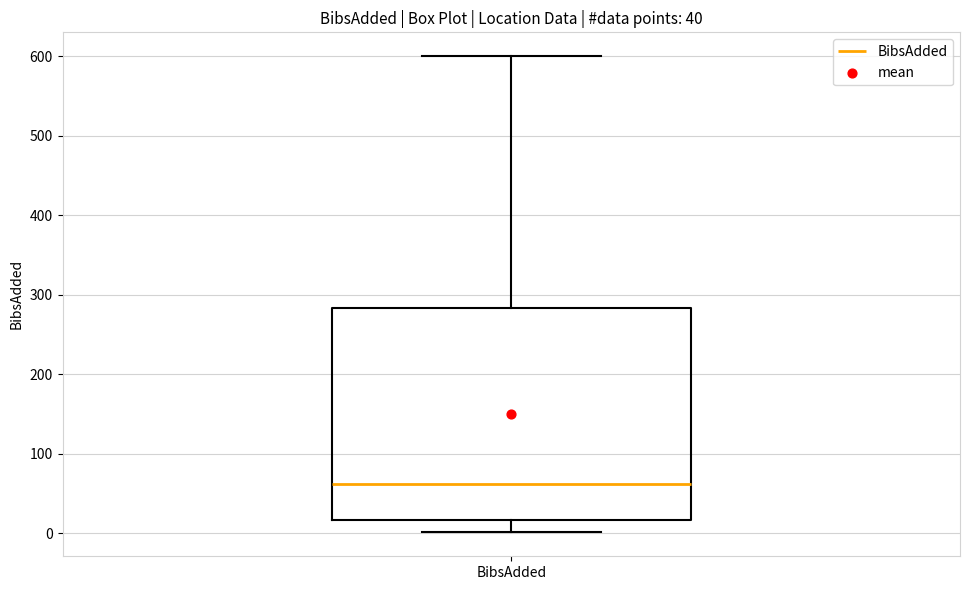

Read this box plot against the y-axis: the position of the median line, the range covered by the box, and the ends of both whiskers. The values are not printed on the chart, so give them approximately, as read against the axis.

median 60, box 20 to 280, whiskers 0 to 600